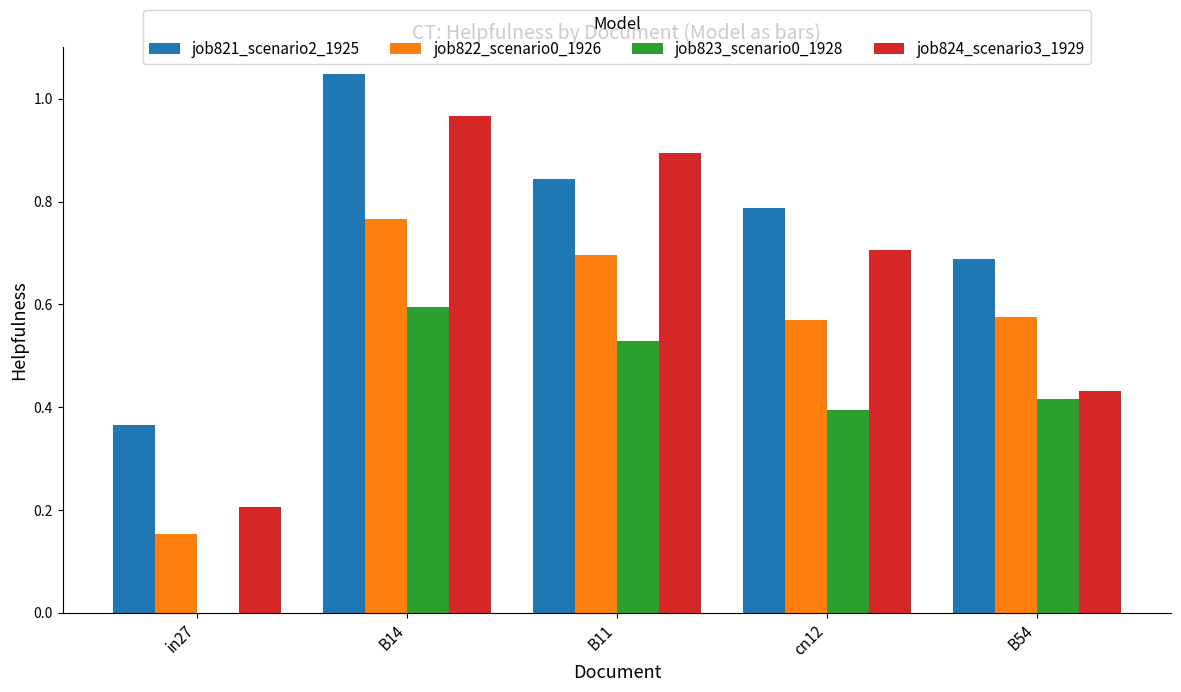

Are the bars horizontal?

No